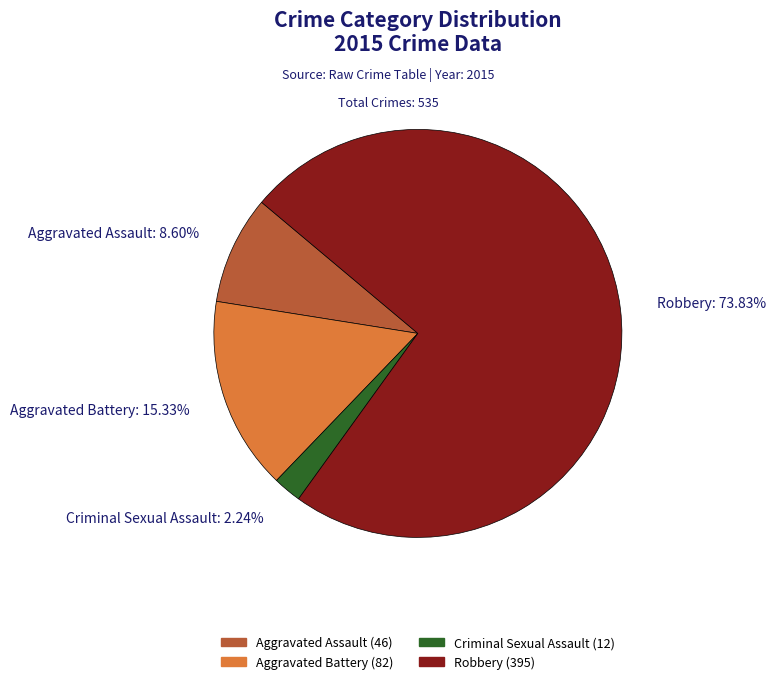

What percentage do Criminal Sexual Assault and Aggravated Battery together represent?

17.6%